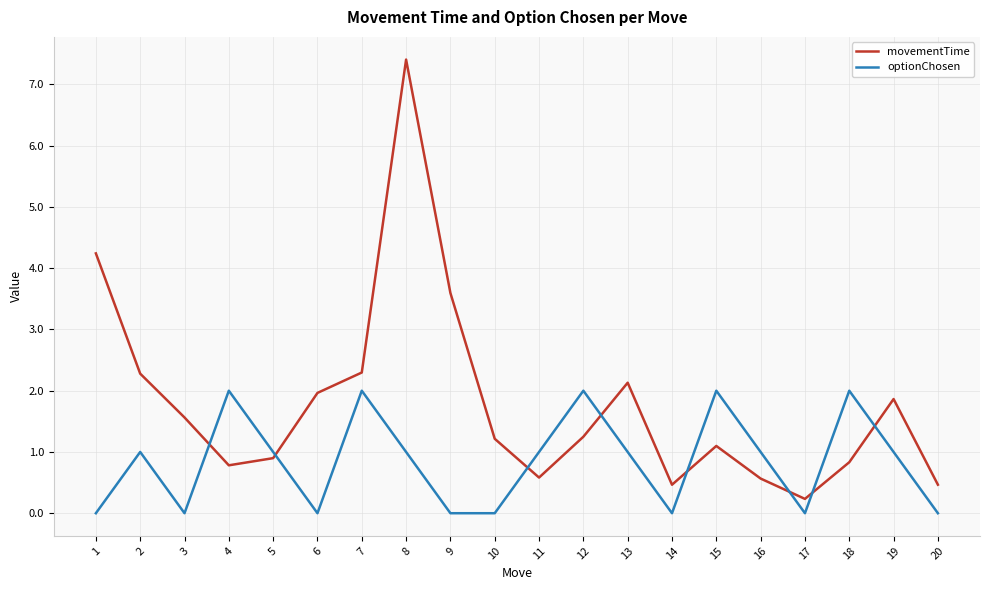

The optionChosen series shows 0.0 at 10. True or false?

True